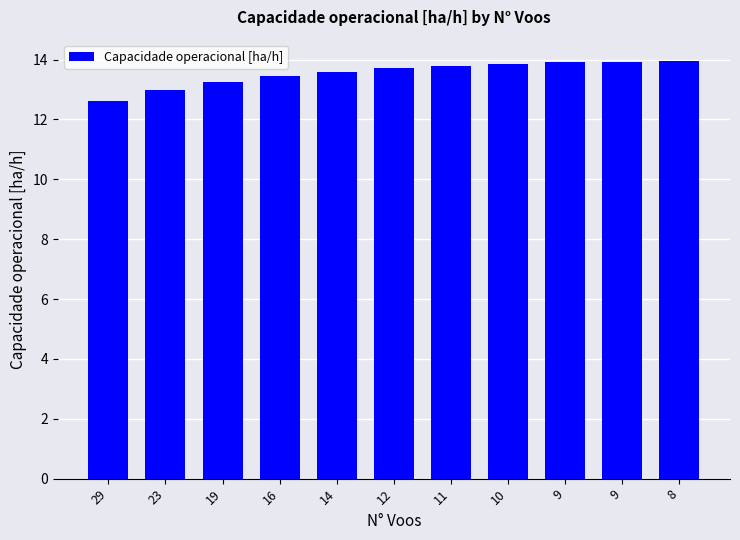

Are the bars horizontal?

No